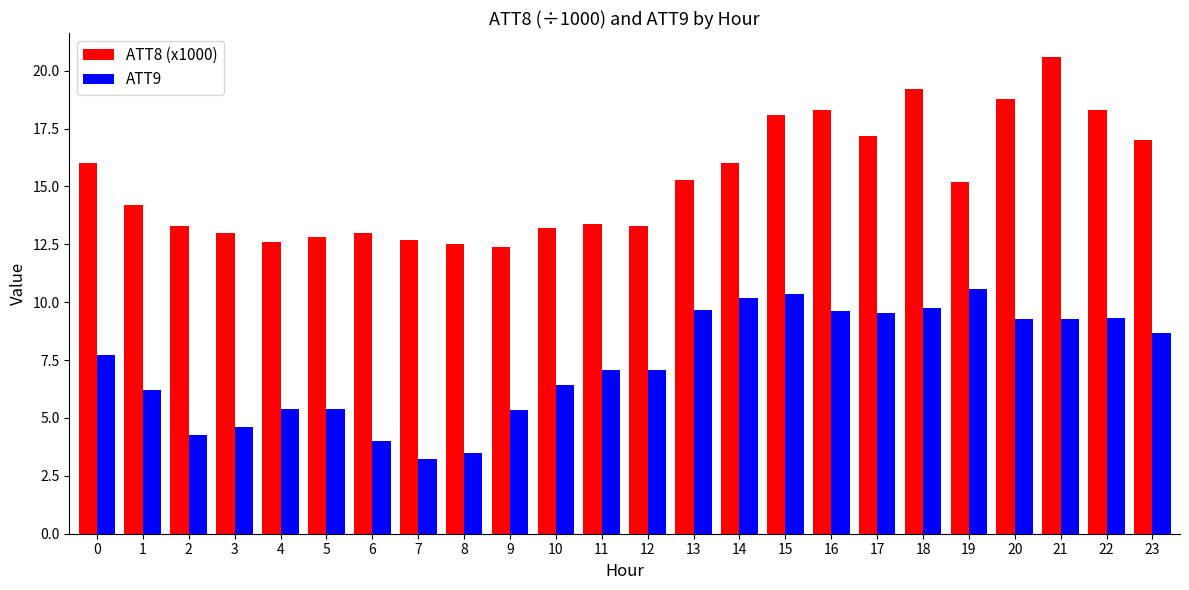

What is the highest value of the ATT9 series?

10.6